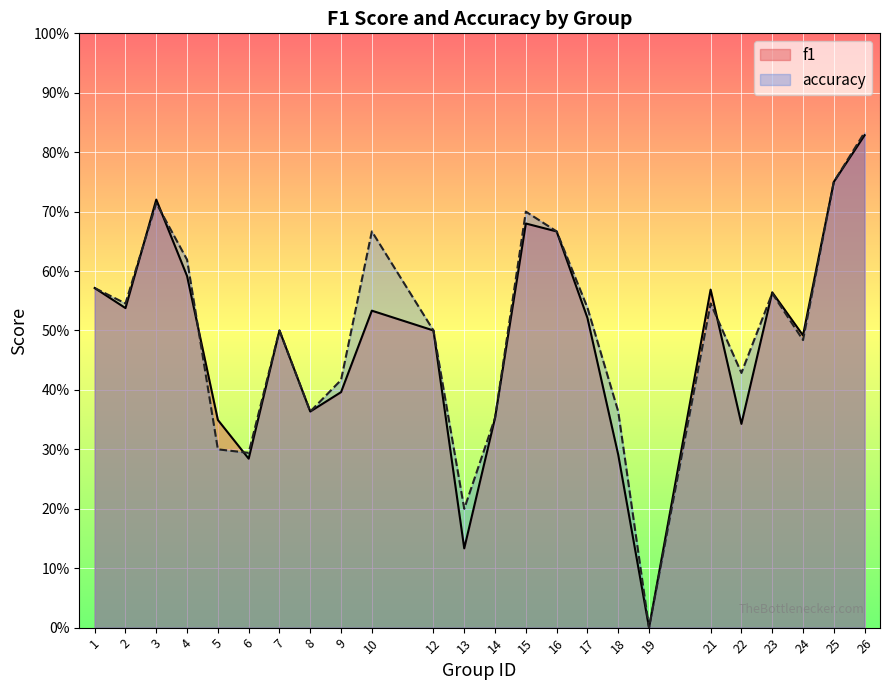

What is the difference between the accuracy values at 8 and 15?

0.3